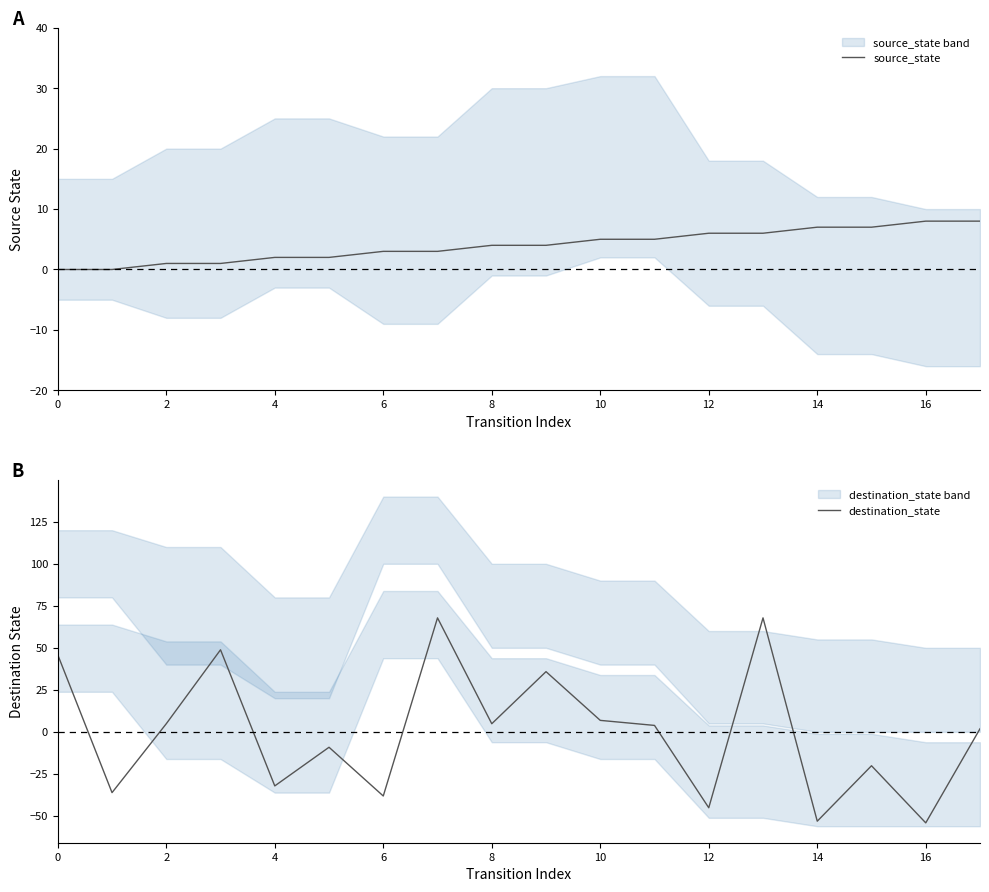

Reading left to right, extract all data points from this chart.

source_state: 0.0	0.0	1.0	1.0	2.0	2.0	3.0	3.0	4.0	4.0	5.0	5.0	6.0	6.0	7.0	7.0	8.0	8.0
destination_state: 45.8	-36.2	4.8	48.8	-32.2	-9.2	-38.2	67.8	4.8	35.8	6.8	3.8	-45.2	67.8	-53.2	-20.2	-54.2	1.8